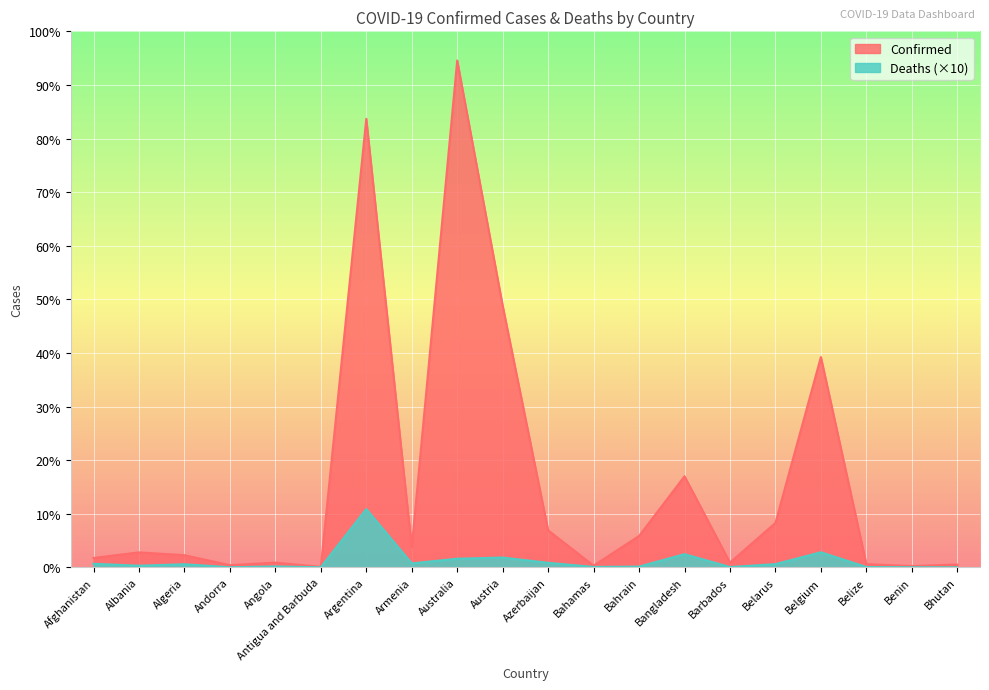

How many categories are shown in the chart?

20